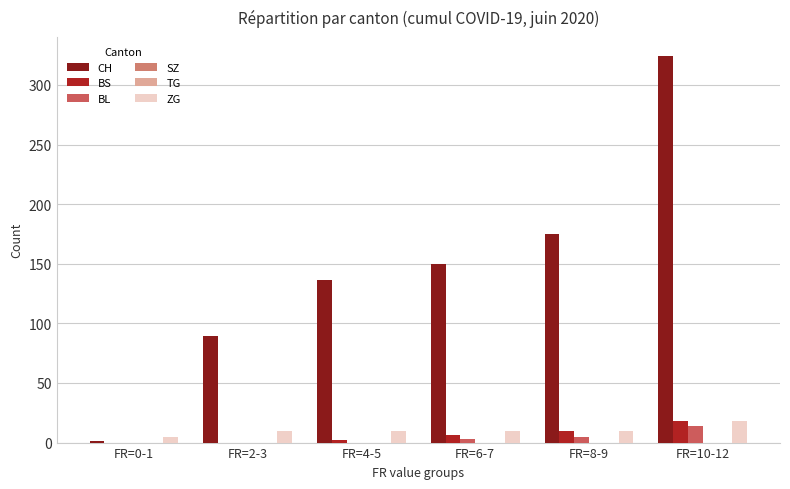

The value of SZ at FR=2-3 is 0. True or false?

True